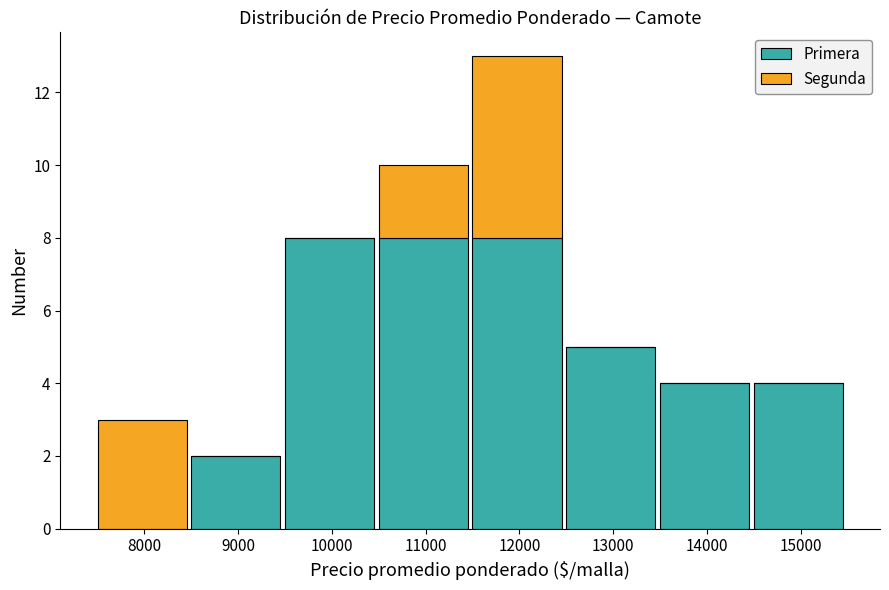

True or false: Primera has a value of 14 at 10000.

False